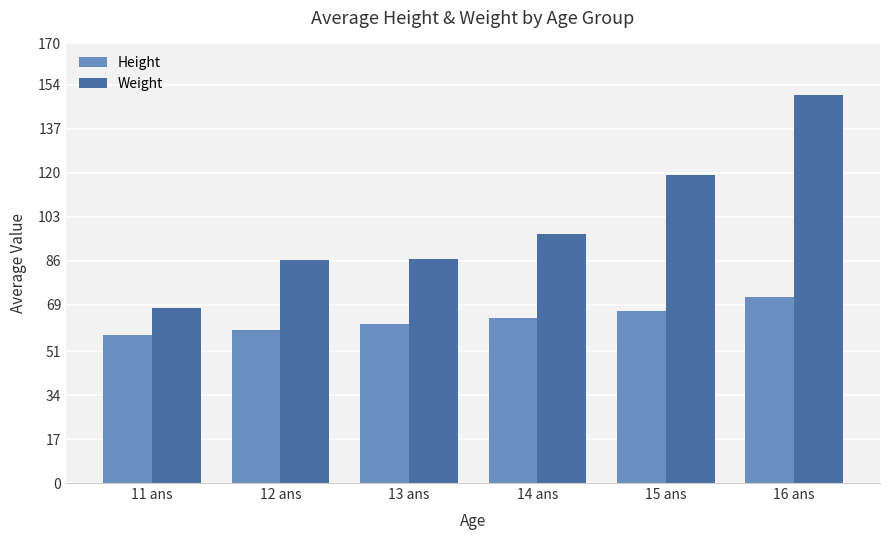

Which series has the largest total across all categories?

Weight